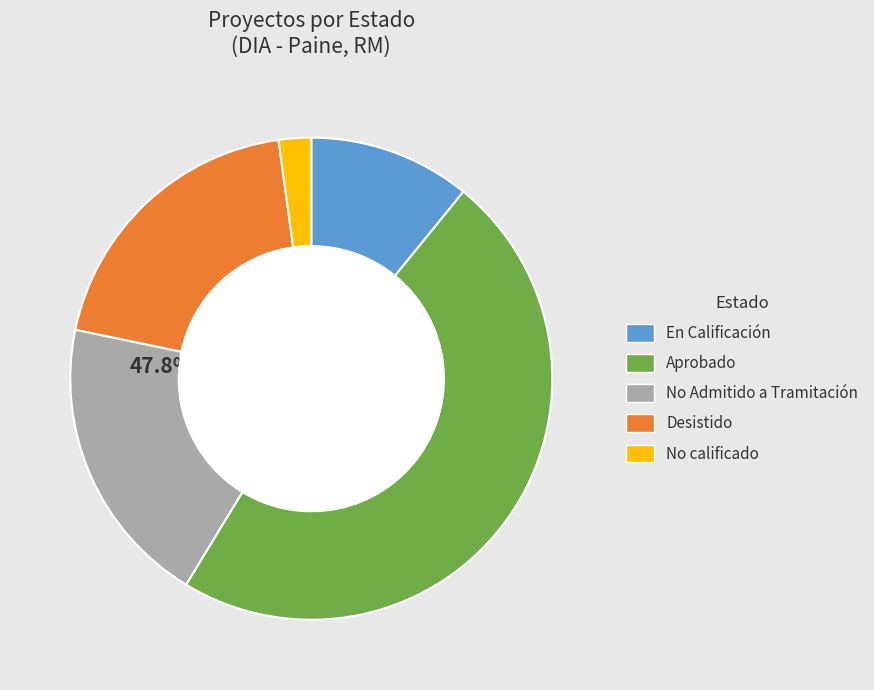

Is there a majority slice in this chart?

No